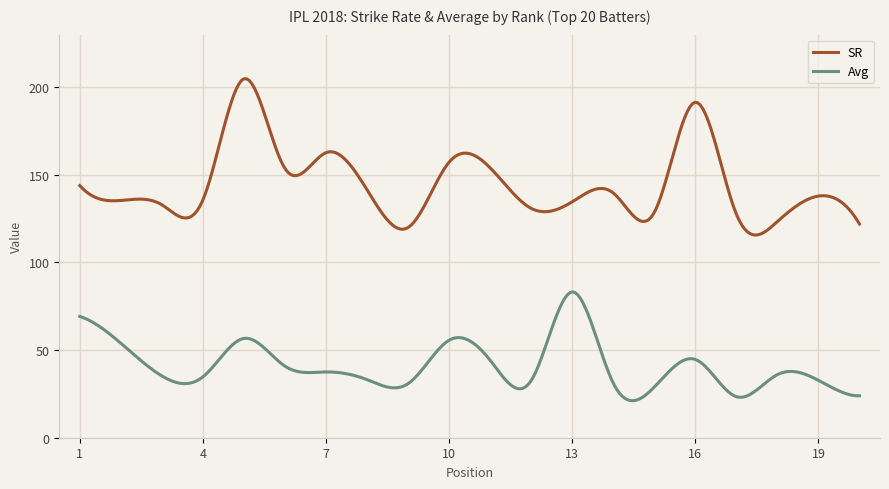

What is the difference between the maximum and minimum values in the Avg series?

62.1